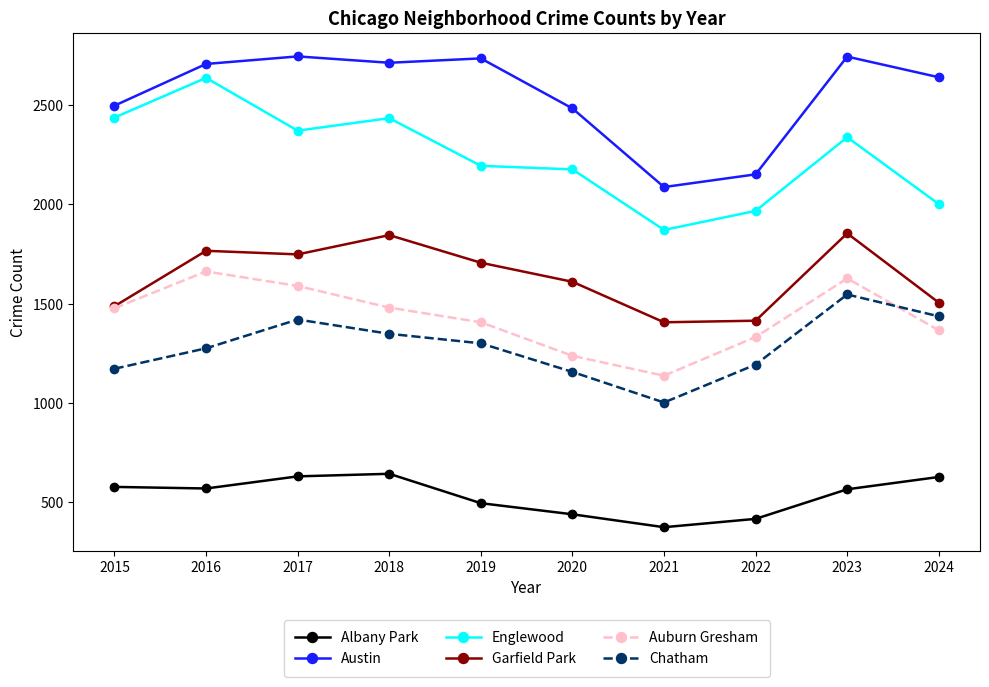

At which category does Chatham reach its first local peak?

2017